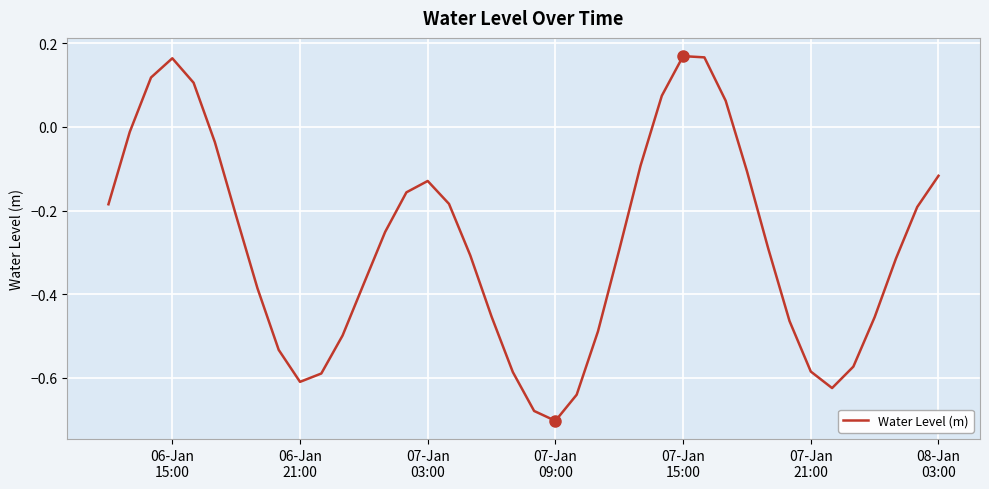

What is the difference between the maximum and minimum values?

0.9